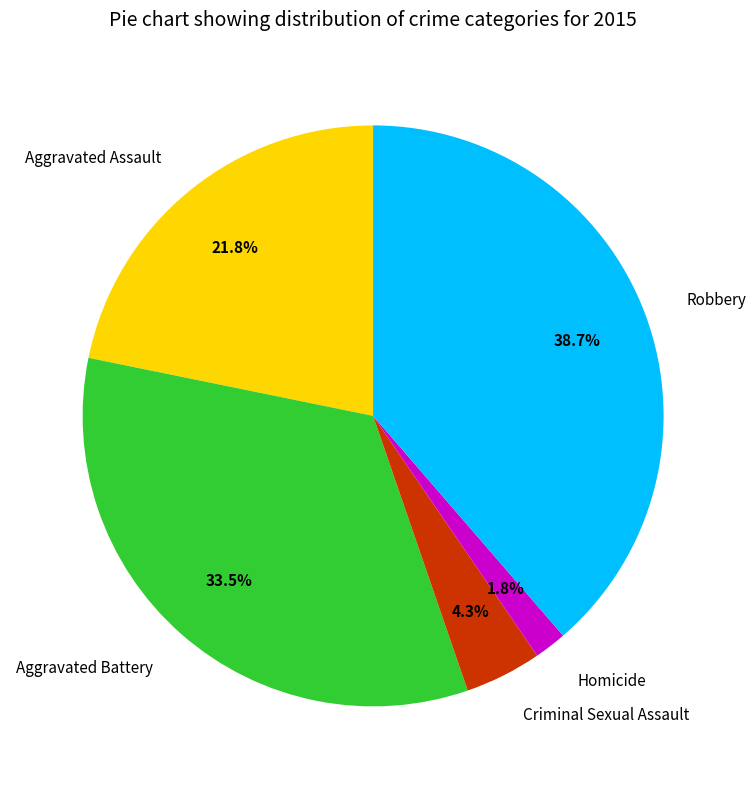

Is there a majority slice in this chart?

No